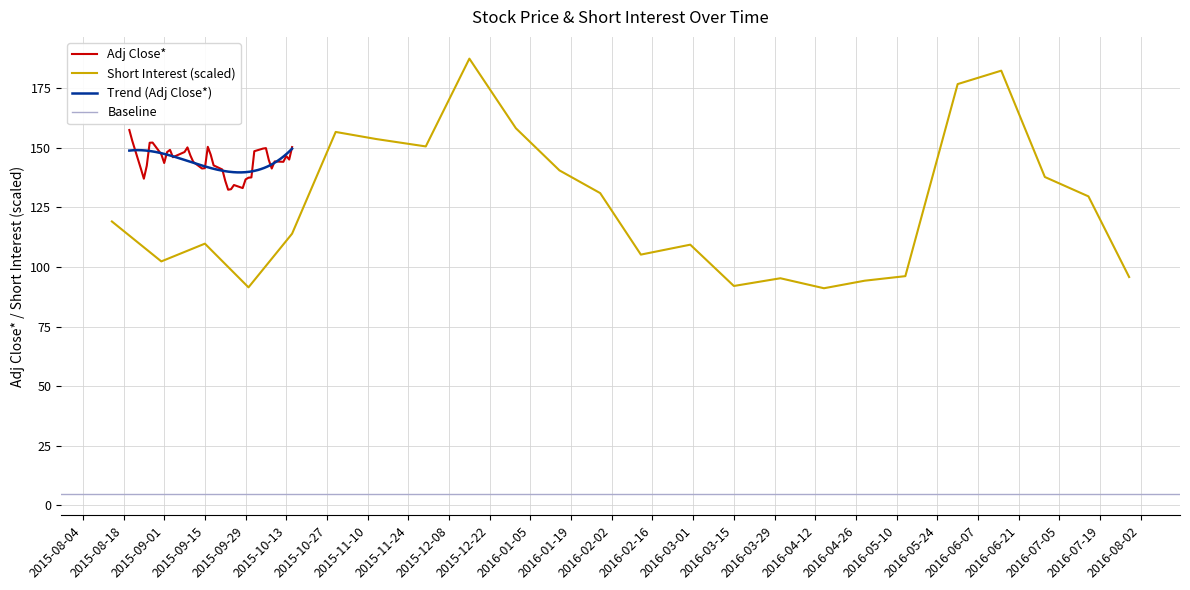

What is the smallest value displayed?

132.4